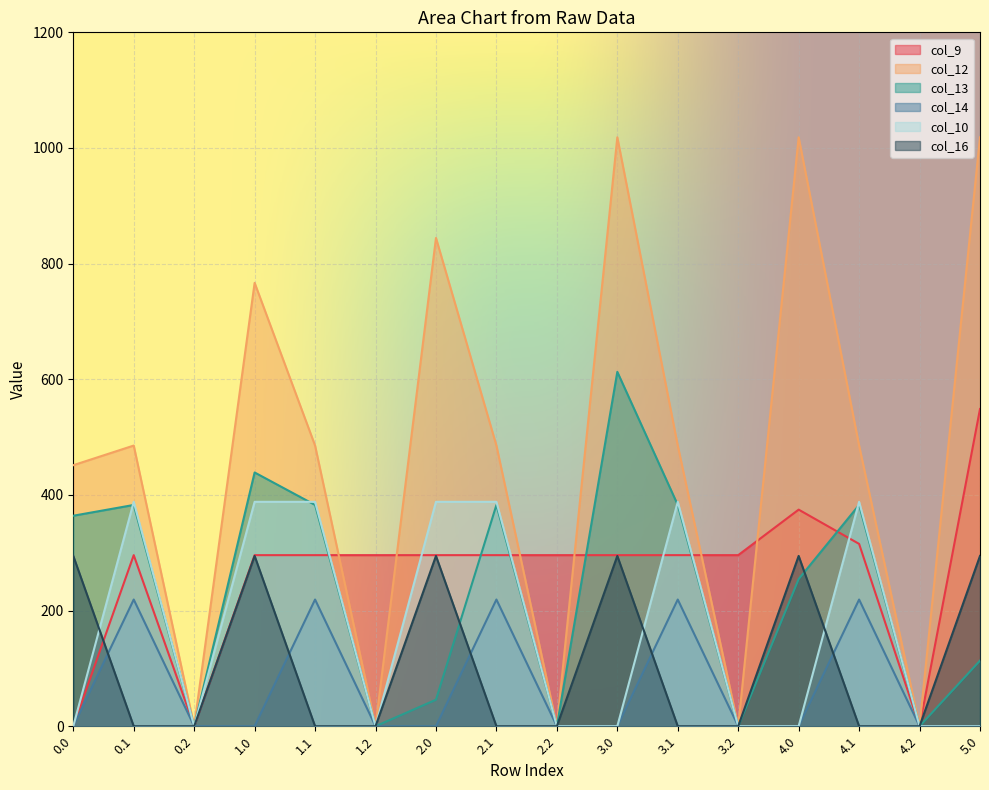

Rank the categories by col_12 value from highest to lowest.

3.0, 4.0, 5.0, 2.0, 1.0, 0.1, 1.1, 2.1, 3.1, 4.1, 0.0, 0.2, 1.2, 2.2, 3.2, 4.2